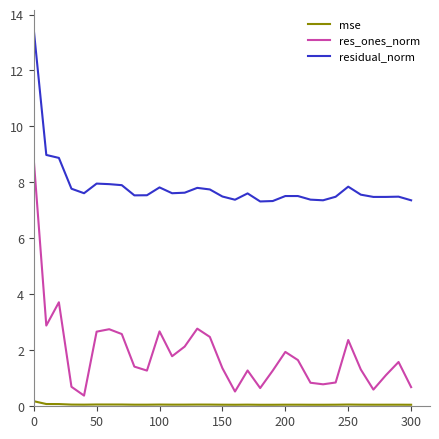

List the series in order of their overall mean, highest first.

residual_norm, res_ones_norm, mse